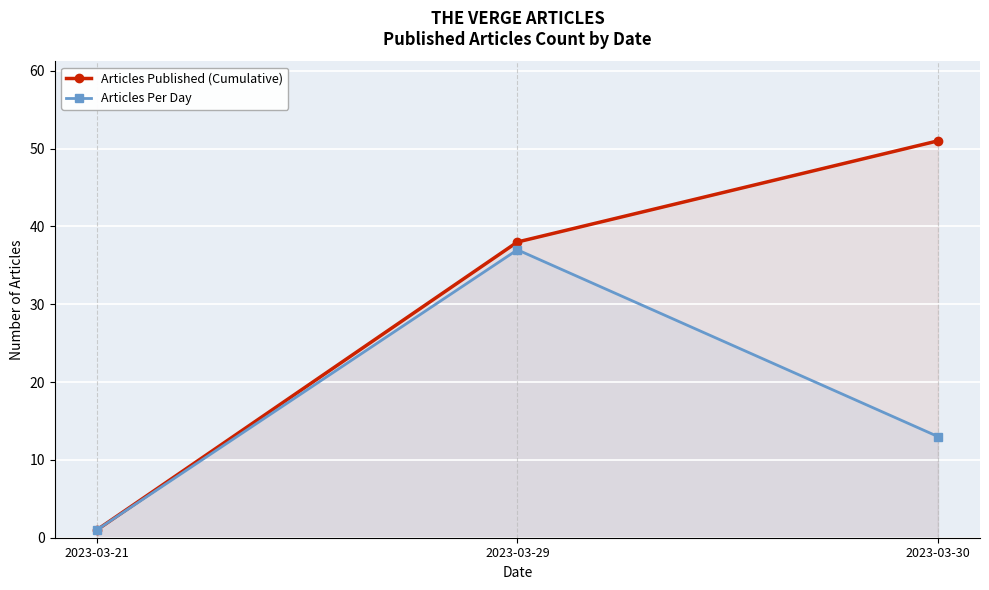

At 2023-03-29, list the series in order from smallest to largest.

Articles Per Day, Articles Published (Cumulative)